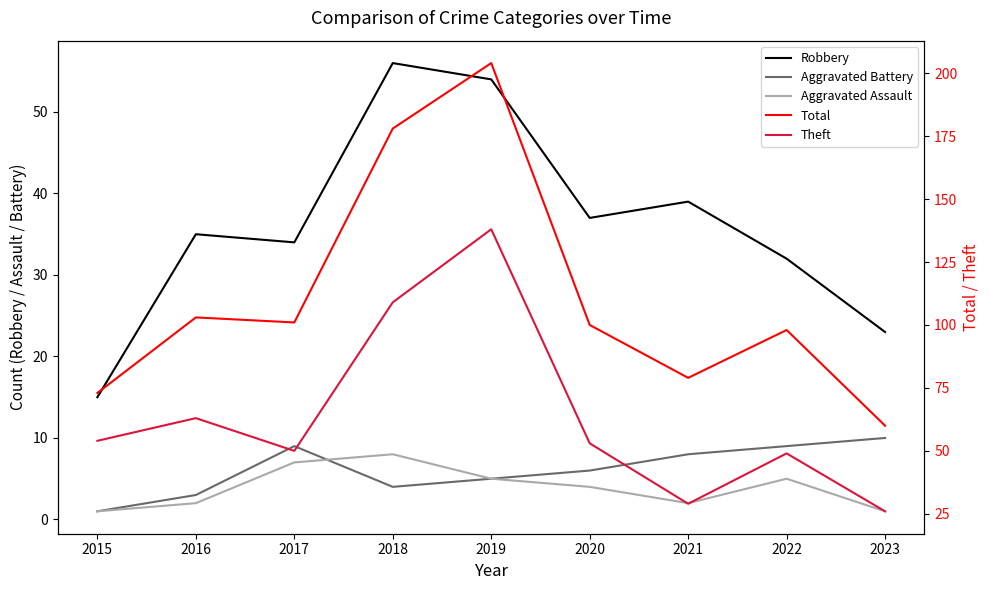

What are all the series names shown in the legend?

Robbery, Aggravated Battery, Aggravated Assault, Total, Theft